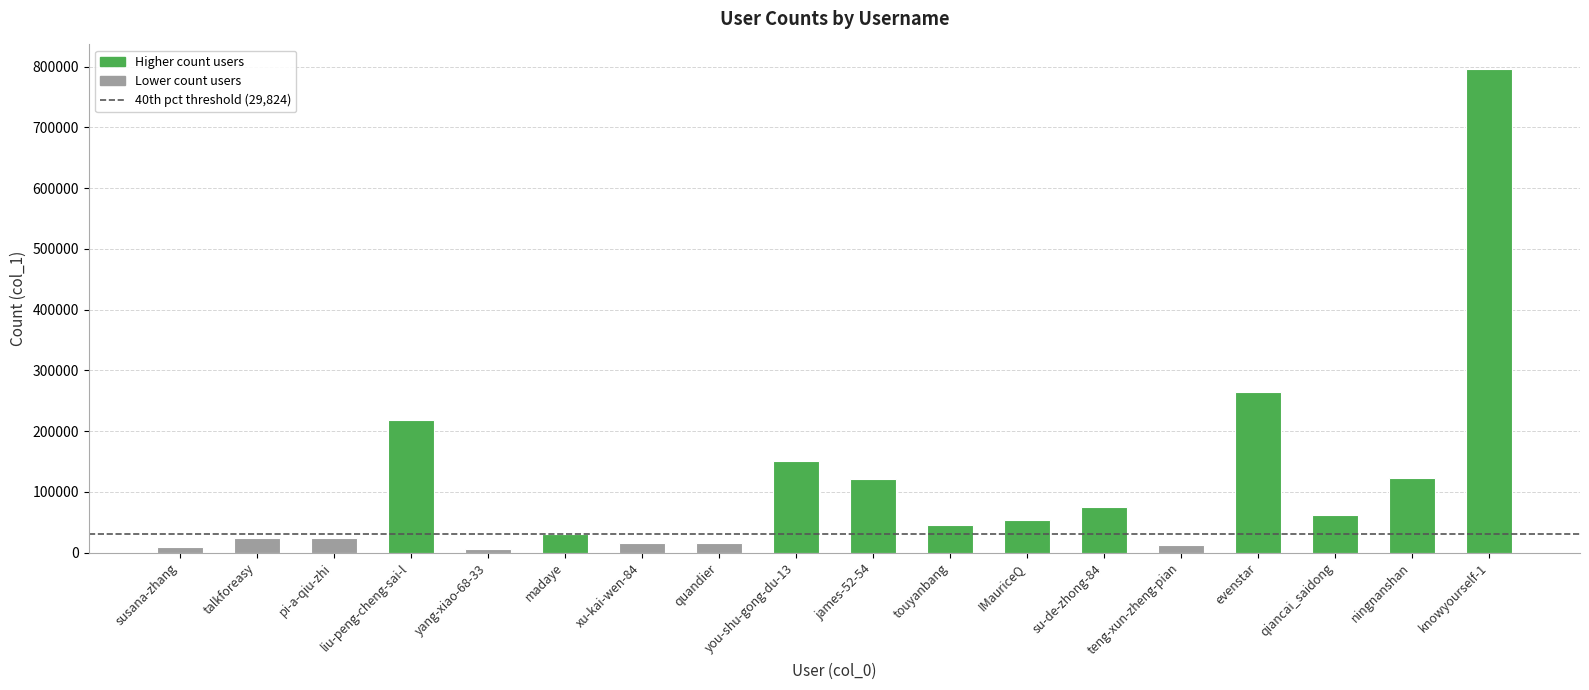

Approximately how many times larger is the value at liu-peng-cheng-sai-l compared to yang-xiao-68-33?

33.3